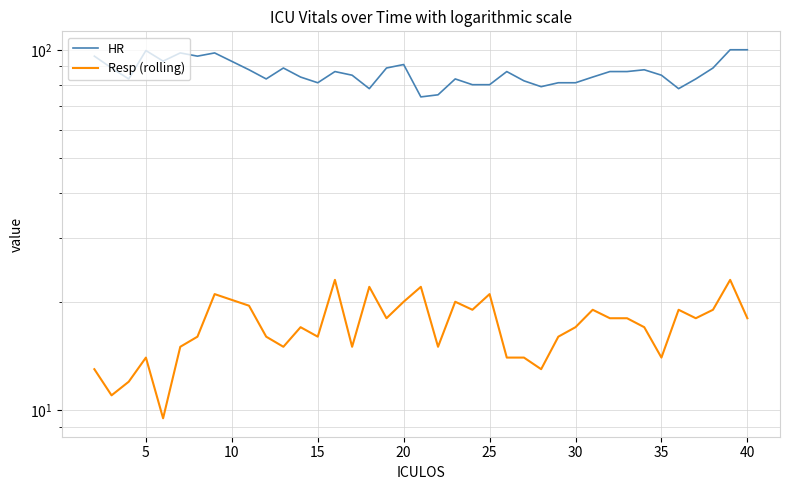

Which series has the widest spread of values?

HR